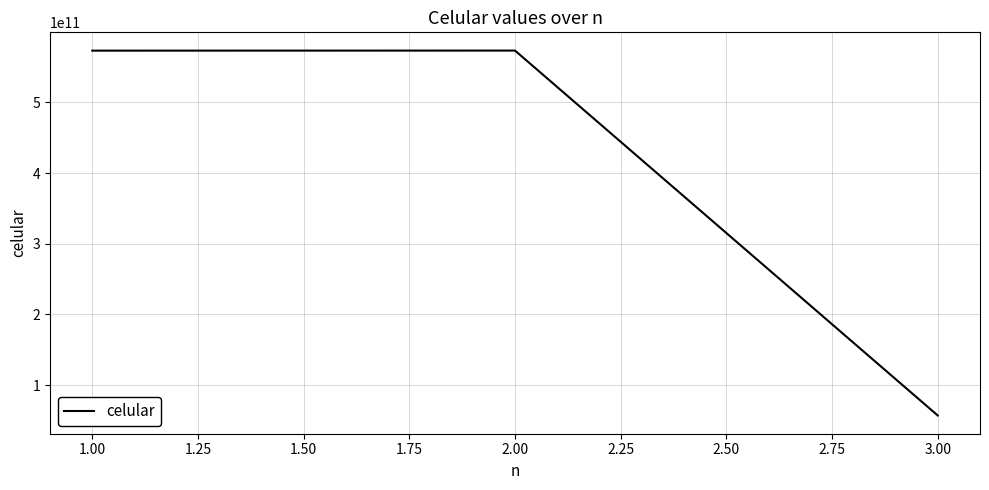

What is the ratio of the value at 1.00 to the value at 2.00?

1.0